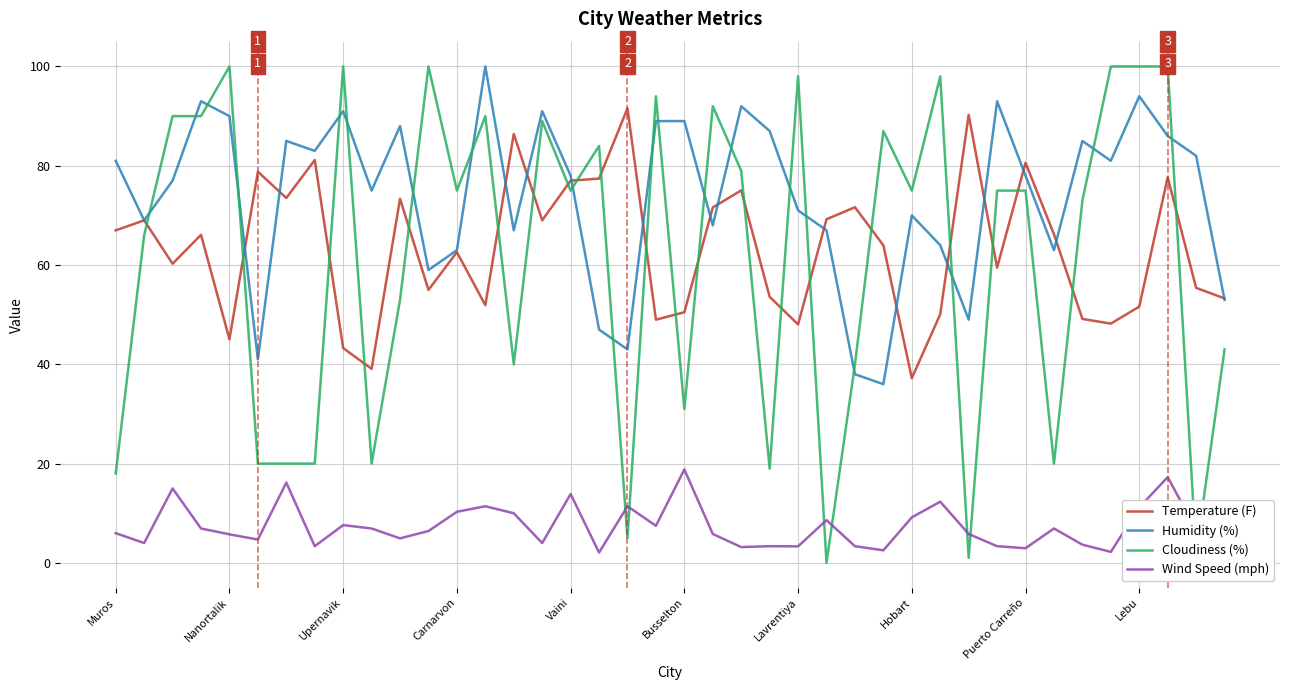

What are all the series names shown in the legend?

Temperature (F), Humidity (%), Cloudiness (%), Wind Speed (mph)